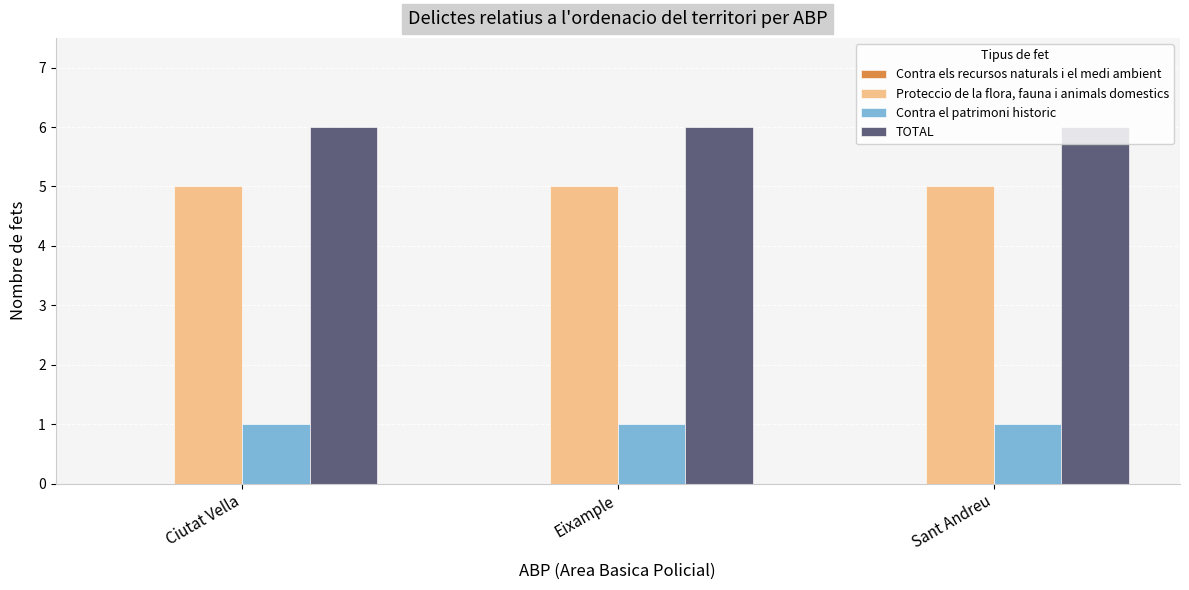

What is the spread (max minus min) of values at Ciutat Vella?

5